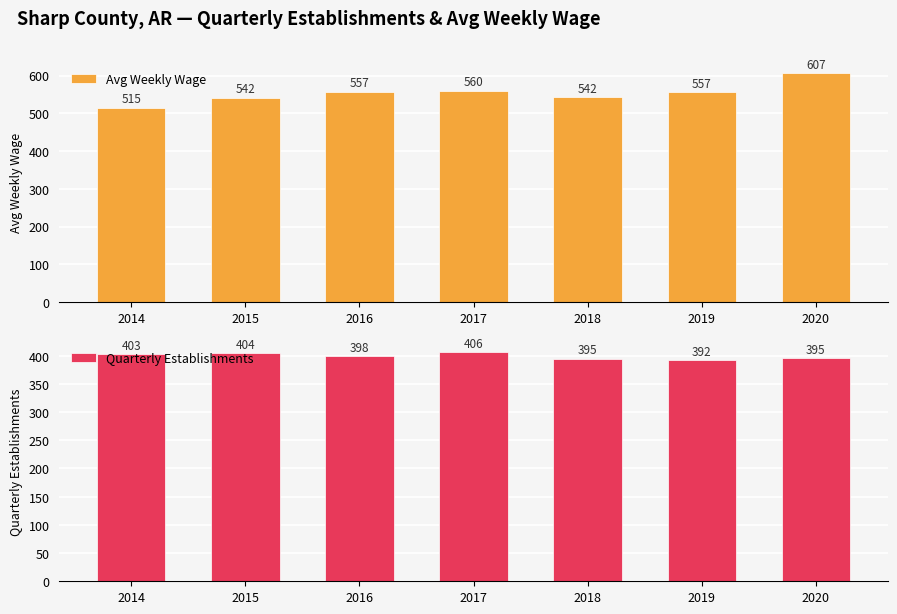

What is the difference between the maximum and second lowest values in the Avg Weekly Wage series?

65.2